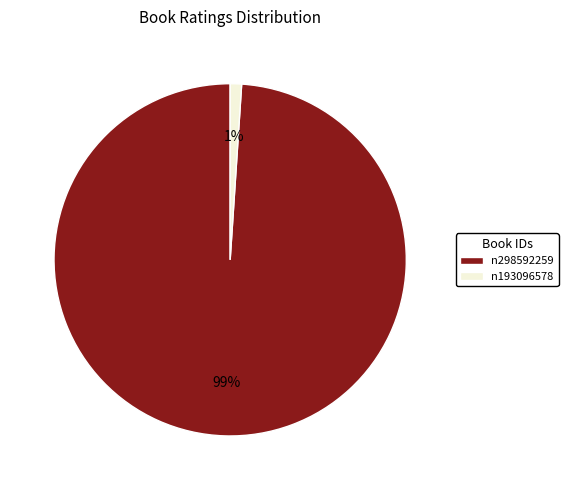

Is it true that n298592259 is 99% of the pie?

True